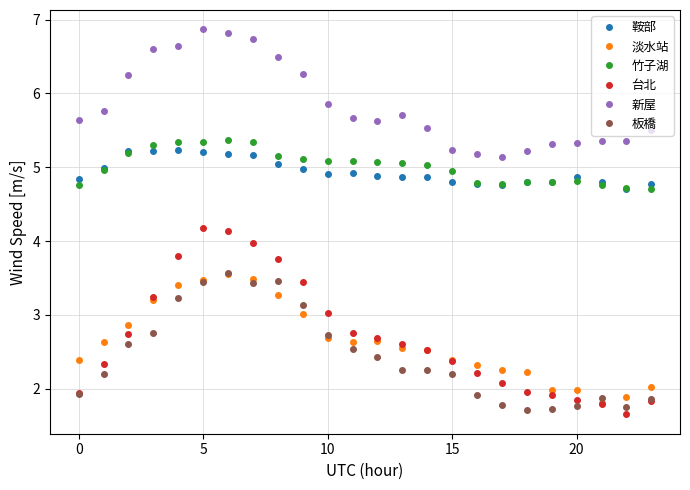

True or false: 新屋 has more than 1 interior local peaks.

True